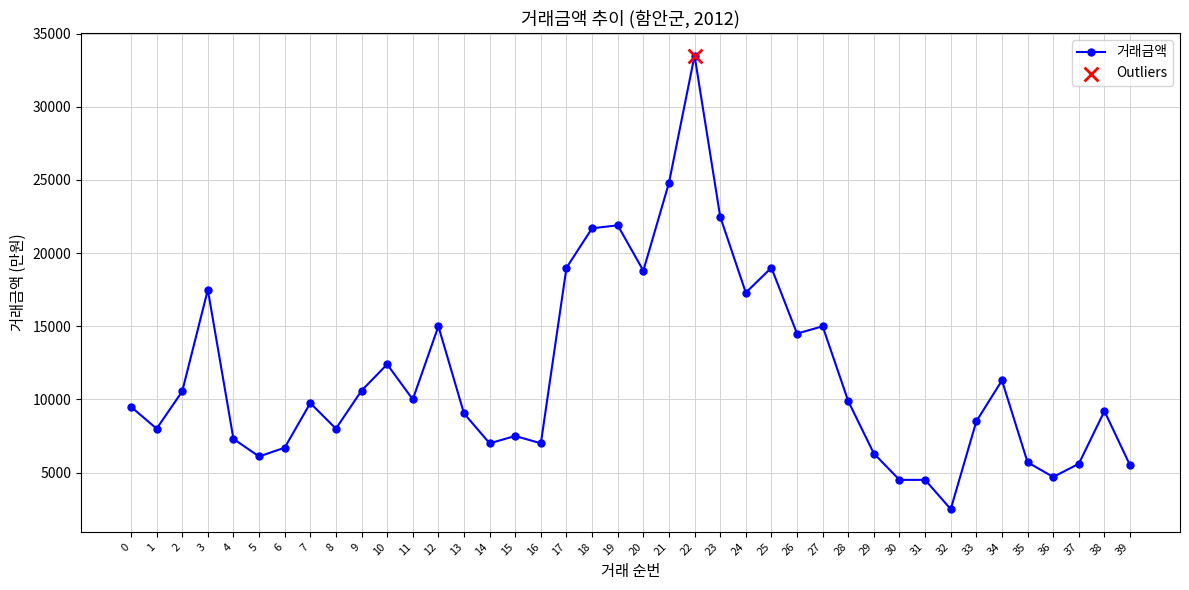

Approximately how many times larger is the value at 31 compared to 13?

0.5